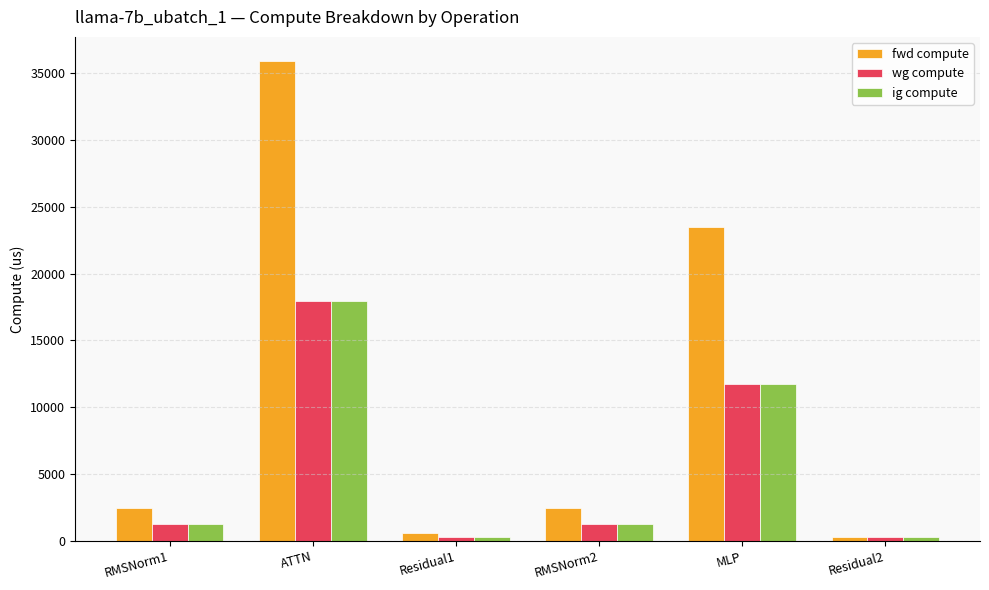

What is the minimum value shown in the chart?

295.4